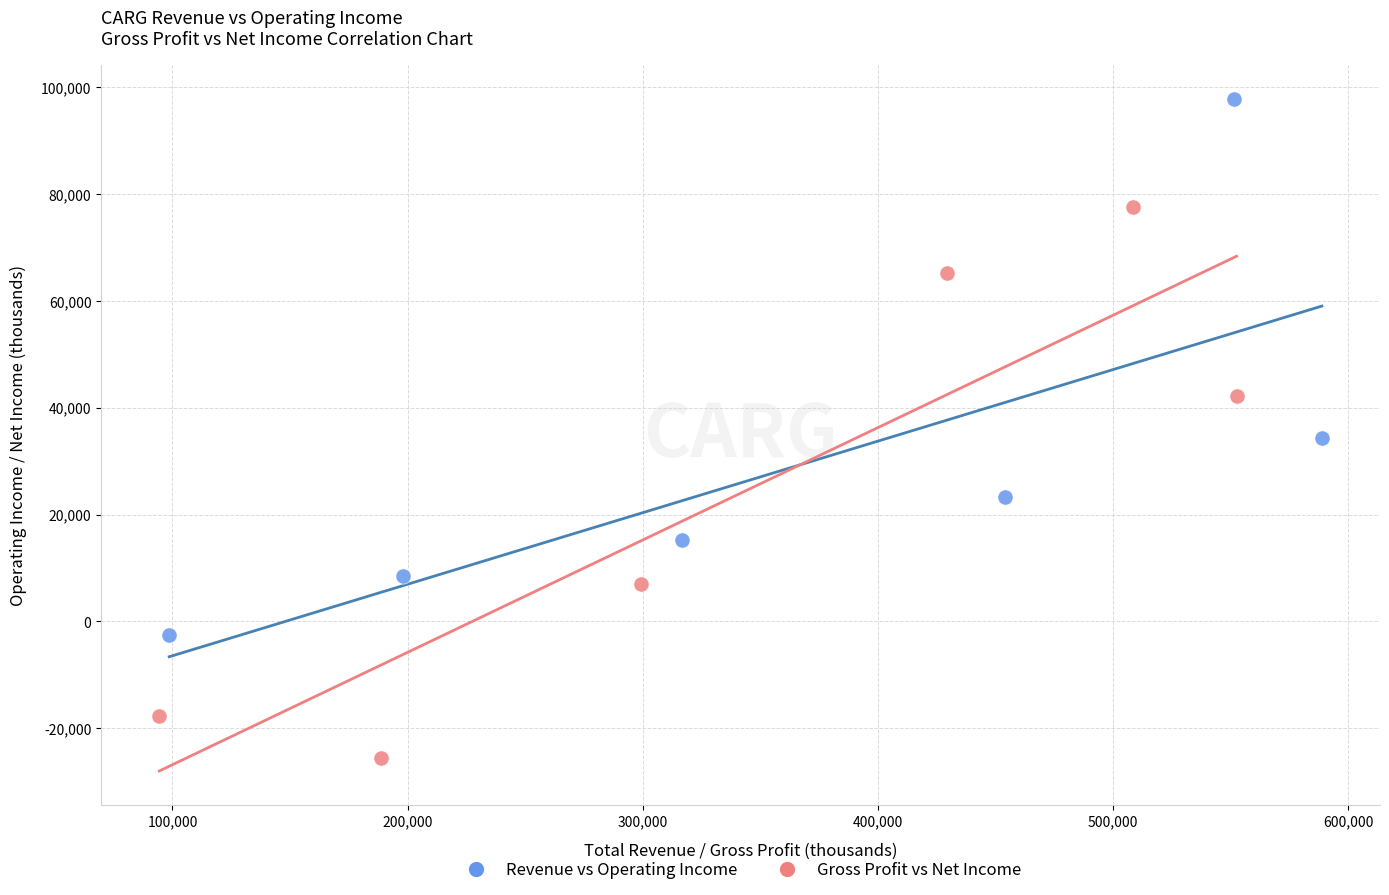

Which series contains the lowest Y value?

Gross Profit vs Net Income